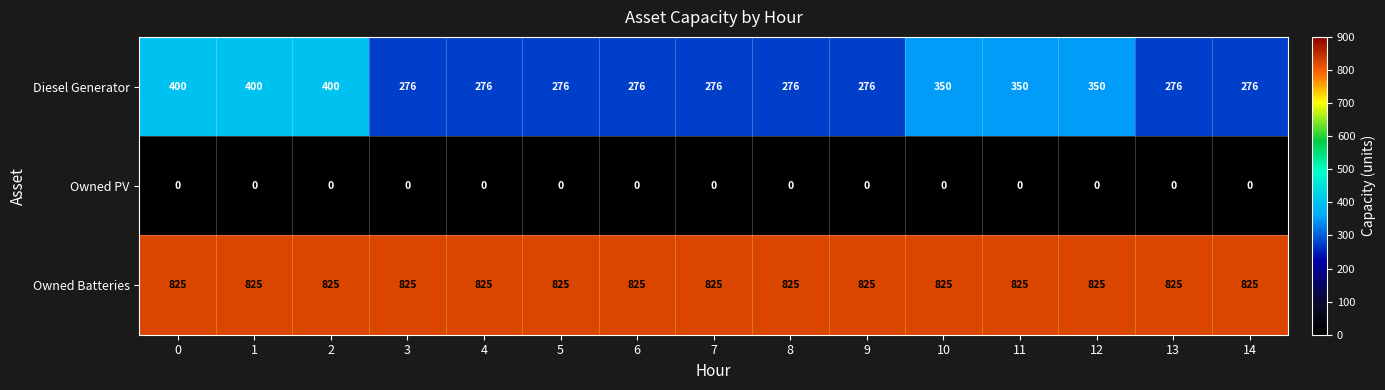

The Diesel Generator series shows 276 at 8. True or false?

True